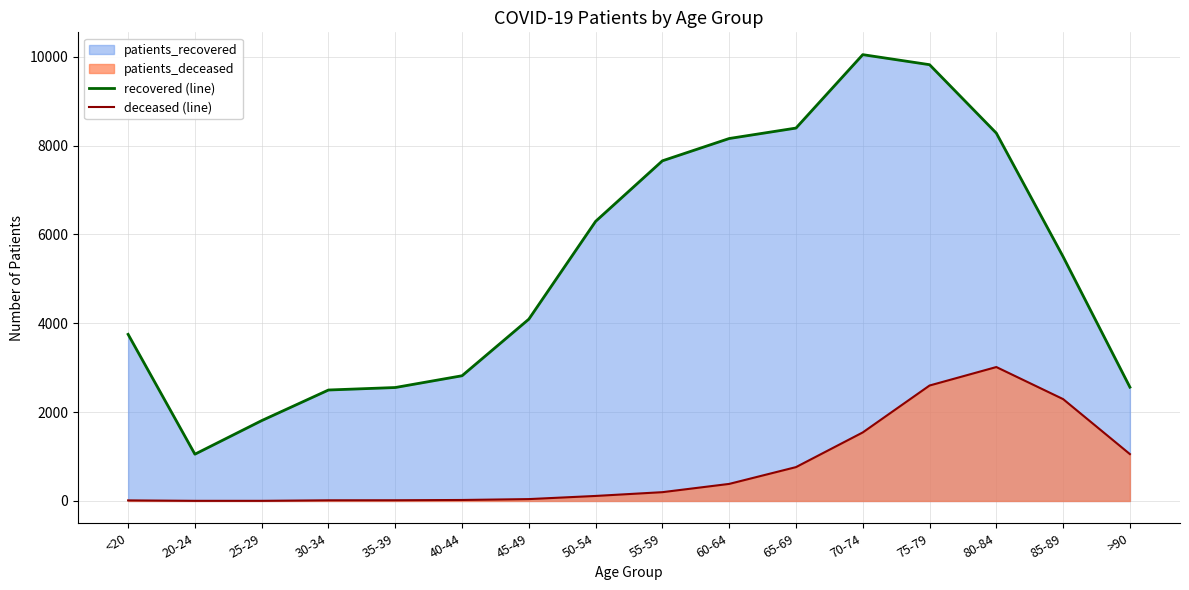

At which category is the sum across all series the highest?

75-79